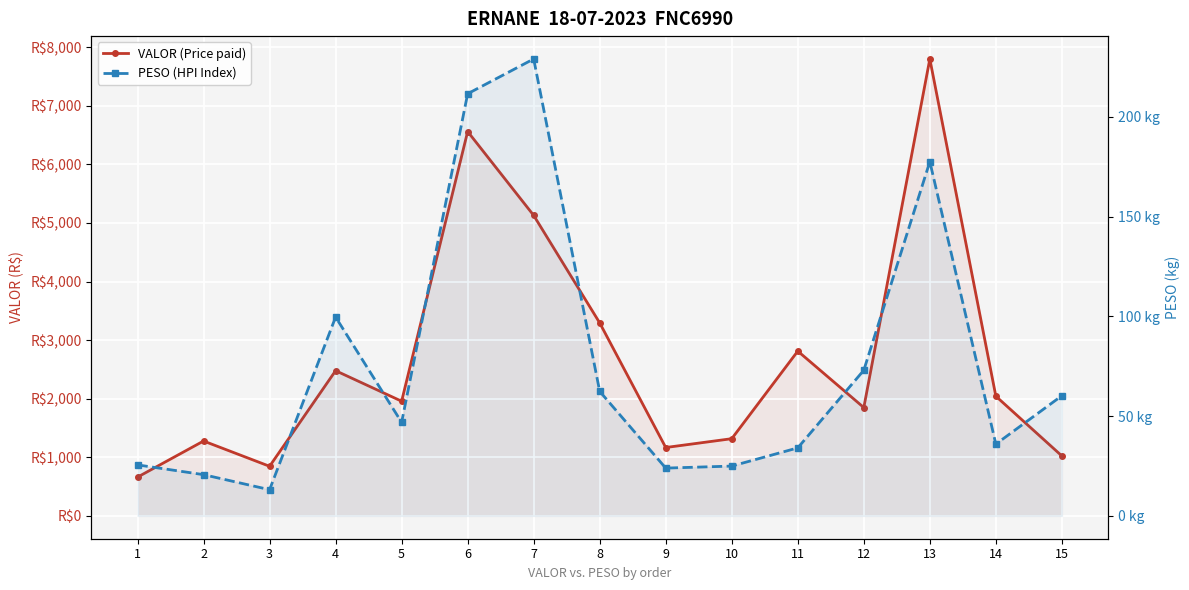

How many interior local peaks does the PESO (HPI Index) series have?

3